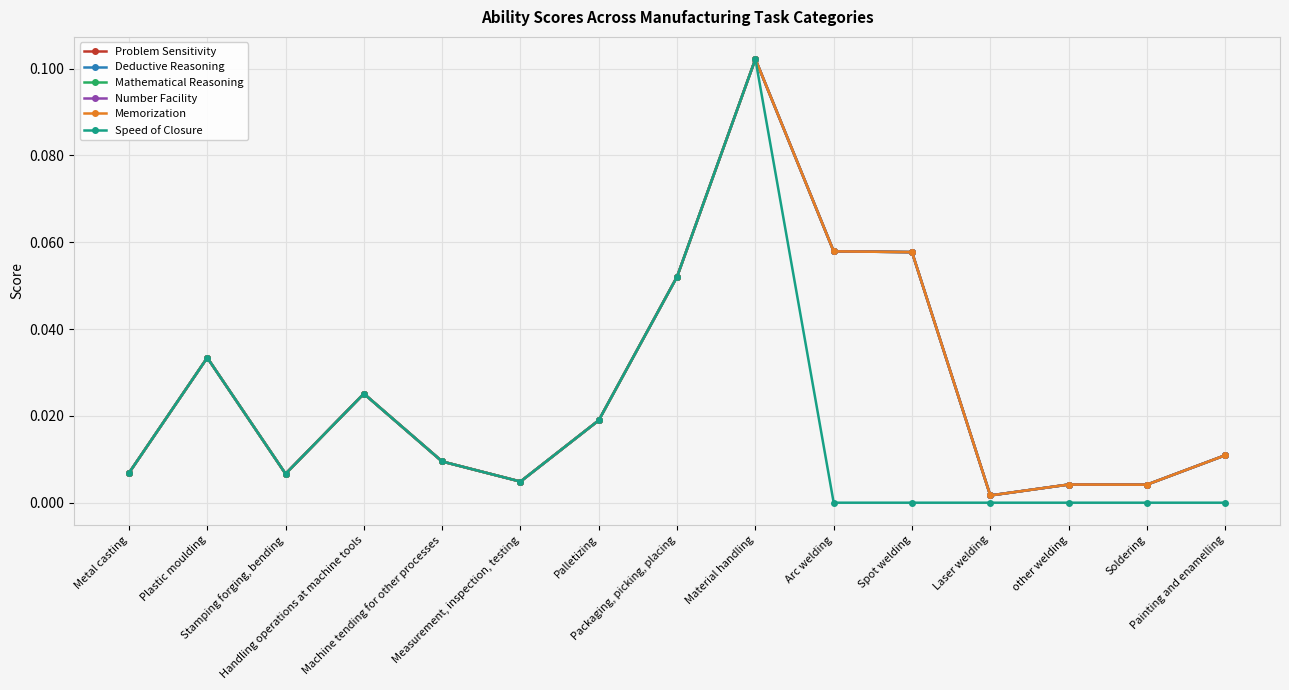

Reading right to left, what are all the values shown in this chart?

Problem Sensitivity: 0.0	0.0	0.0	0.0	0.1	0.1	0.1	0.1	0.0	0.0	0.0	0.0	0.0	0.0	0.0
Deductive Reasoning: 0.0	0.0	0.0	0.0	0.1	0.1	0.1	0.1	0.0	0.0	0.0	0.0	0.0	0.0	0.0
Mathematical Reasoning: 0.0	0.0	0.0	0.0	0.1	0.1	0.1	0.1	0.0	0.0	0.0	0.0	0.0	0.0	0.0
Number Facility: 0.0	0.0	0.0	0.0	0.1	0.1	0.1	0.1	0.0	0.0	0.0	0.0	0.0	0.0	0.0
Memorization: 0.0	0.0	0.0	0.0	0.1	0.1	0.1	0.1	0.0	0.0	0.0	0.0	0.0	0.0	0.0
Speed of Closure: 0.0	0.0	0.0	0.0	0.0	0.0	0.1	0.1	0.0	0.0	0.0	0.0	0.0	0.0	0.0